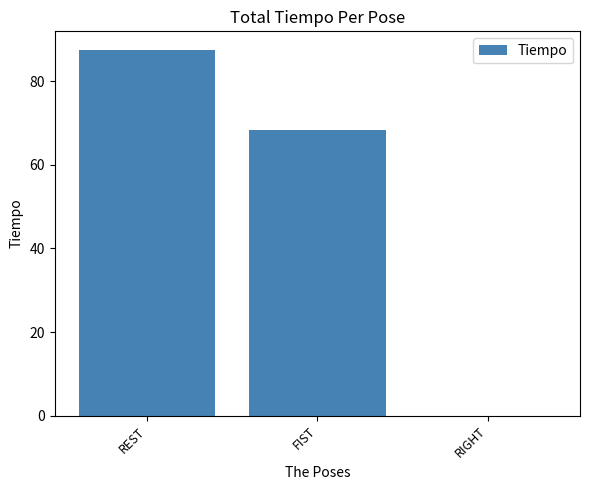

Where does the data first go above 68?

REST